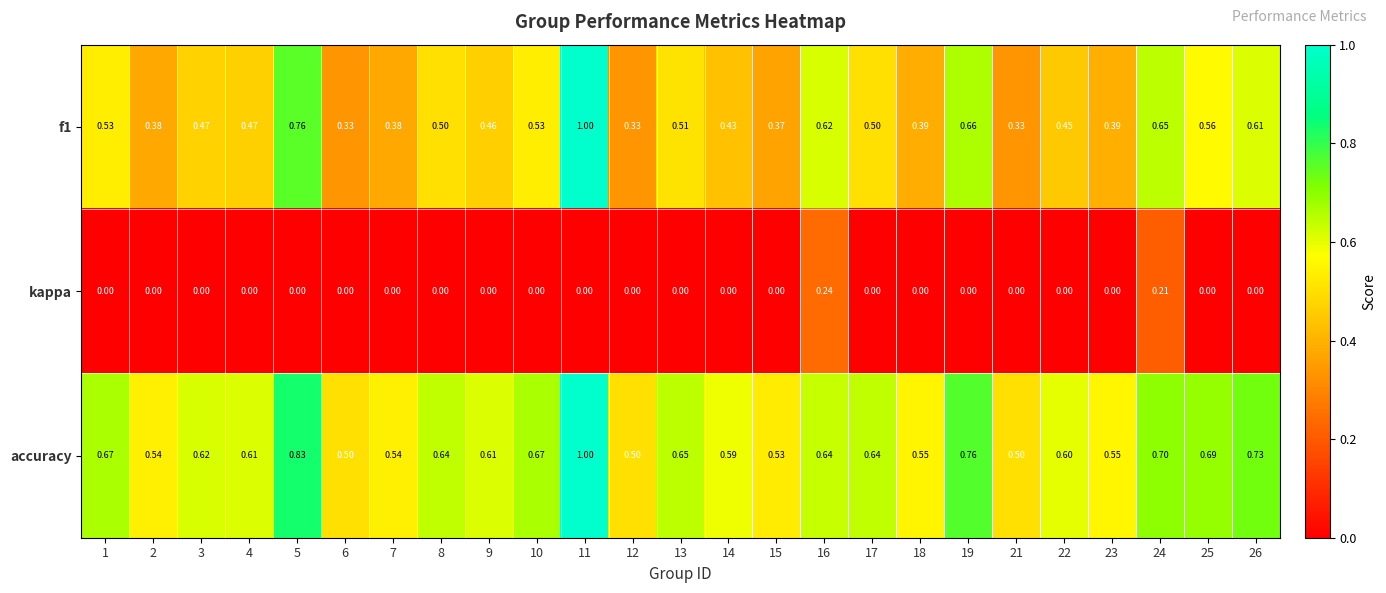

Which series has the largest total across all categories?

accuracy